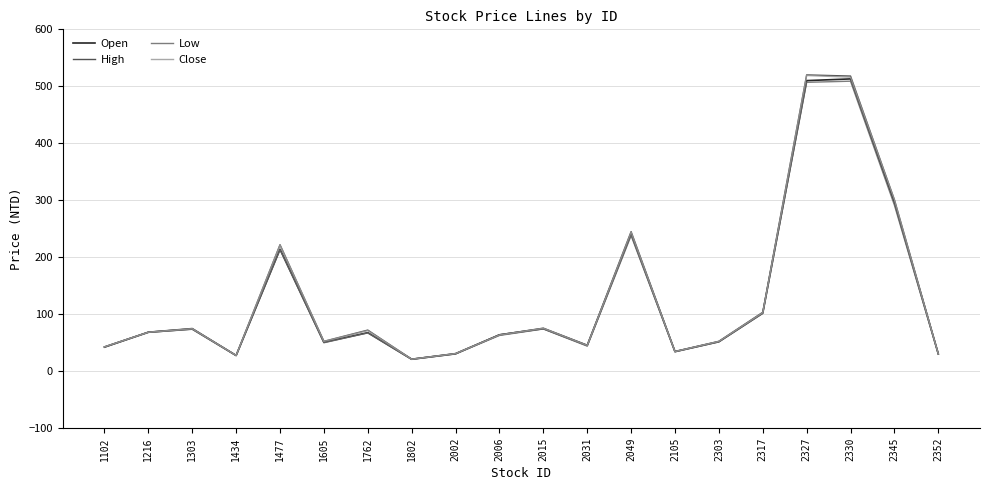

At which label is High closest to 270?

2049